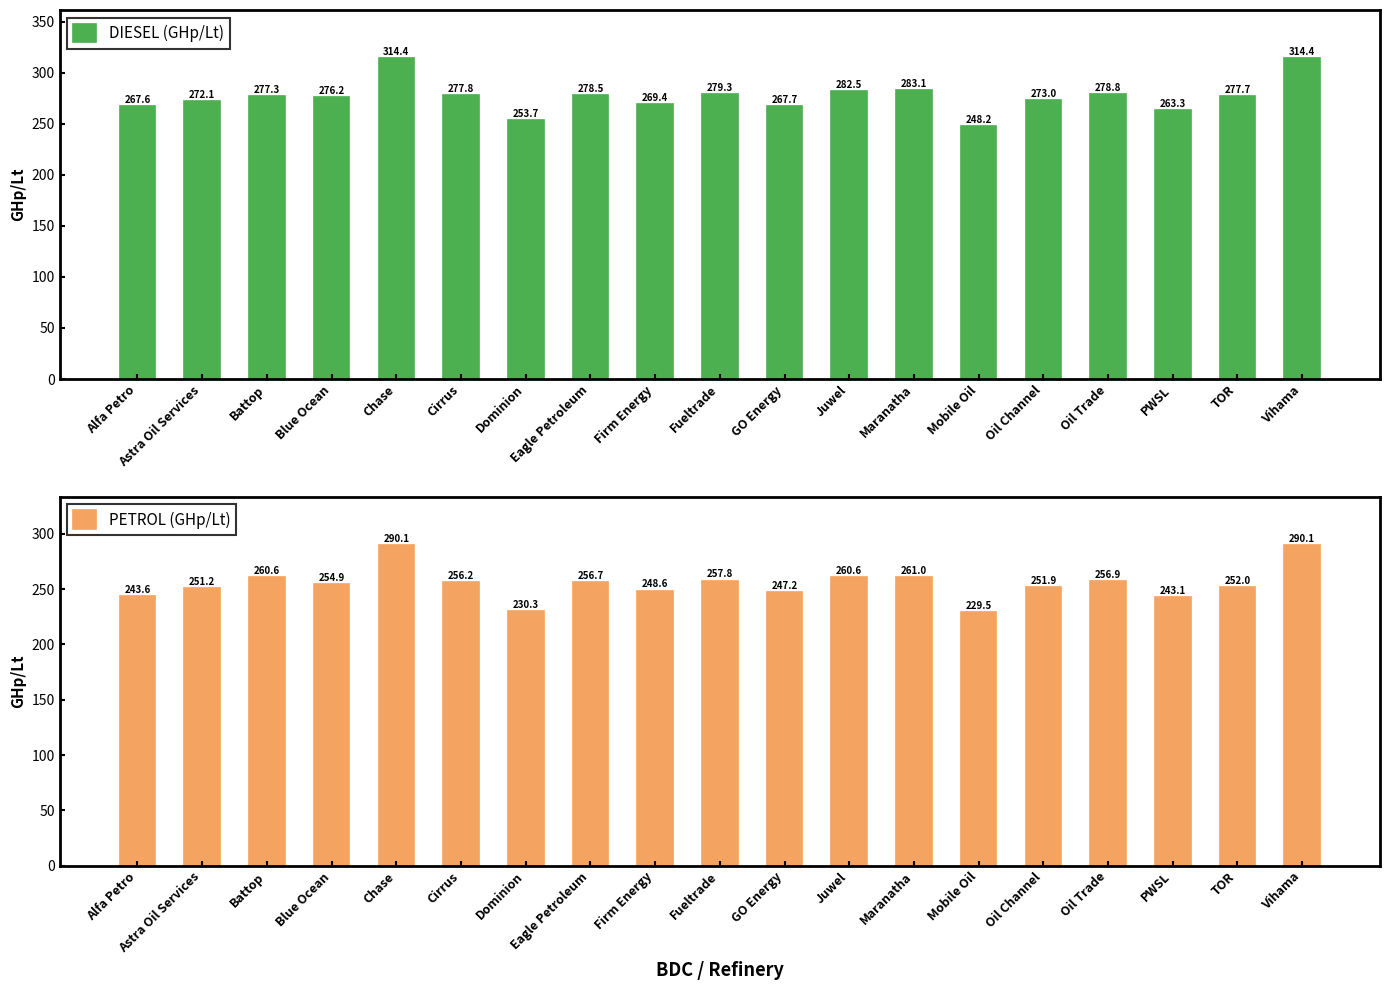

List the series in order of their peak value, lowest first.

PETROL (GHp/Lt), DIESEL (GHp/Lt)